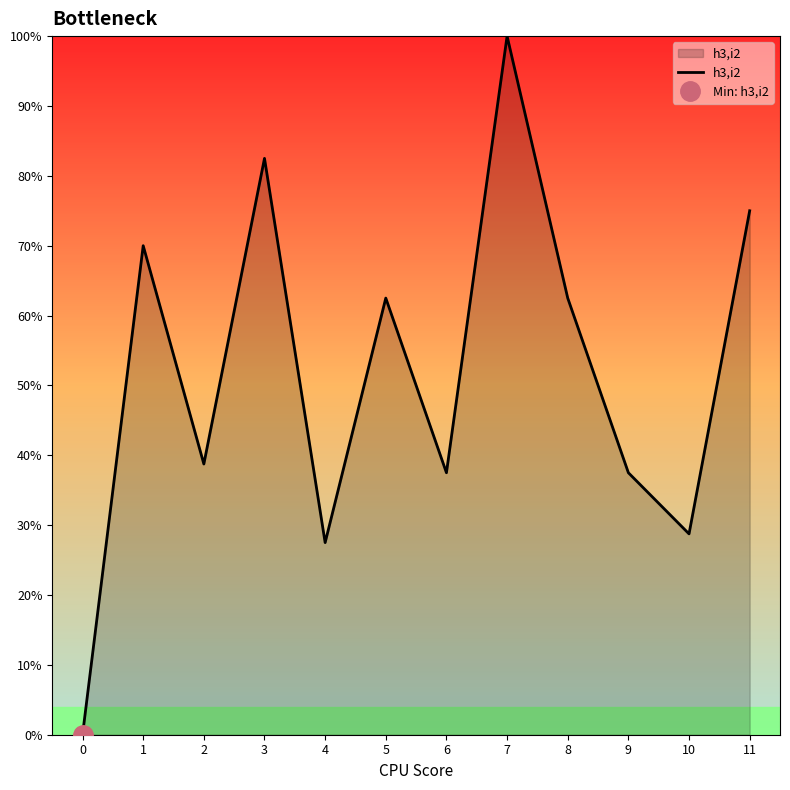

Reading left to right, extract all data points from this chart.

0=0	1=5600	2=3100	3=6600	4=2200	5=5000	6=3000	7=8000	8=5000	9=3000	10=2300	11=6000